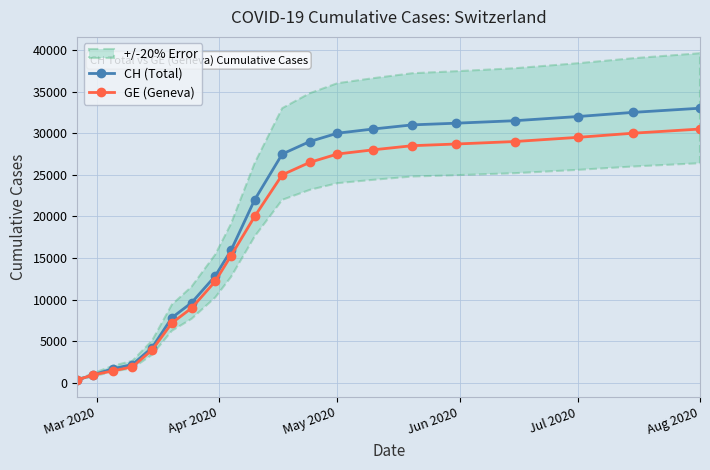

What is the maximum value for CH (Total)?

33000